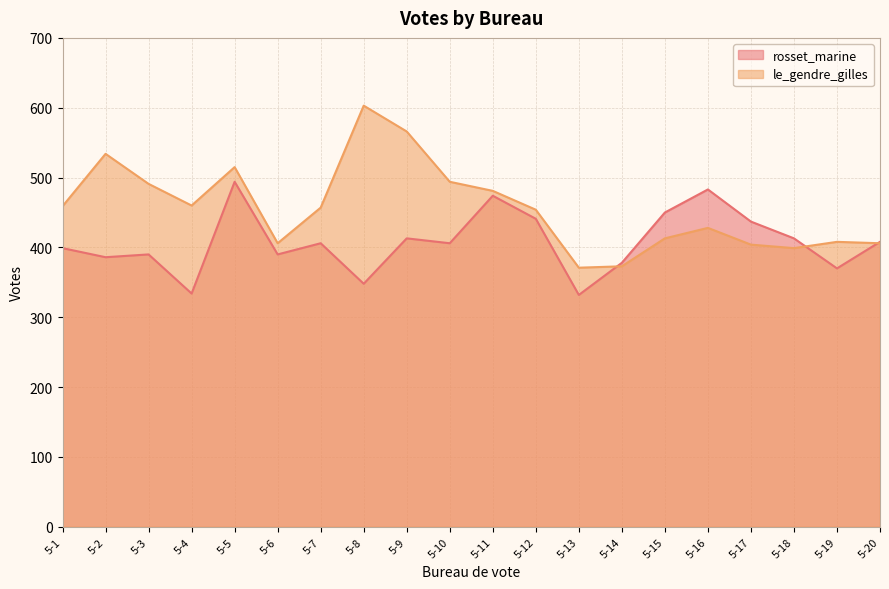

At which label is rosset_marine closest to 413?

5-9